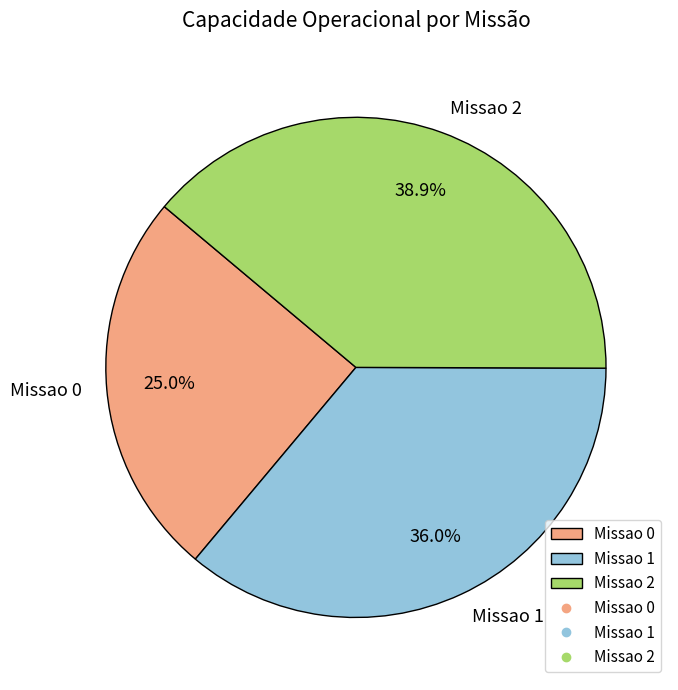

What is the largest slice in the pie chart?

Missao 2